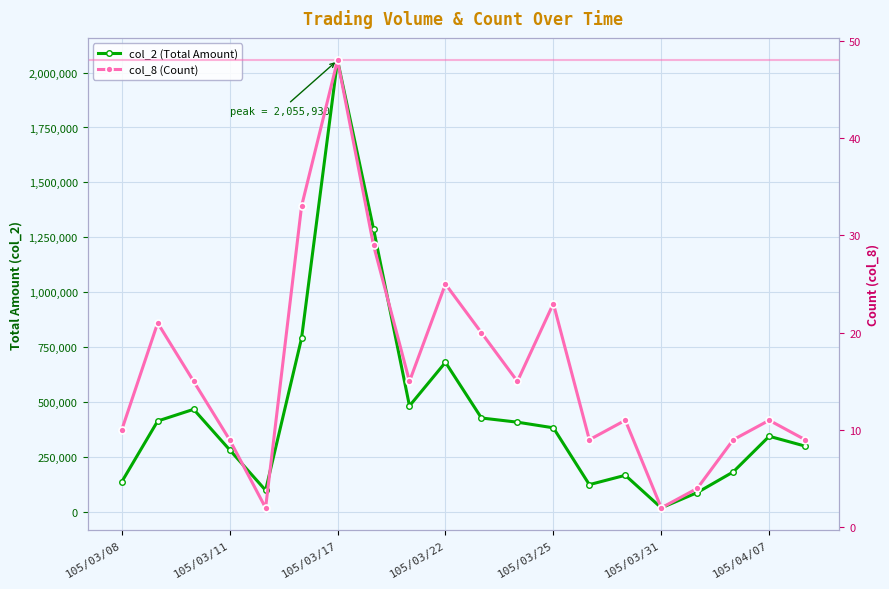

Which series has the largest total across all categories?

col_2 (Total Amount)